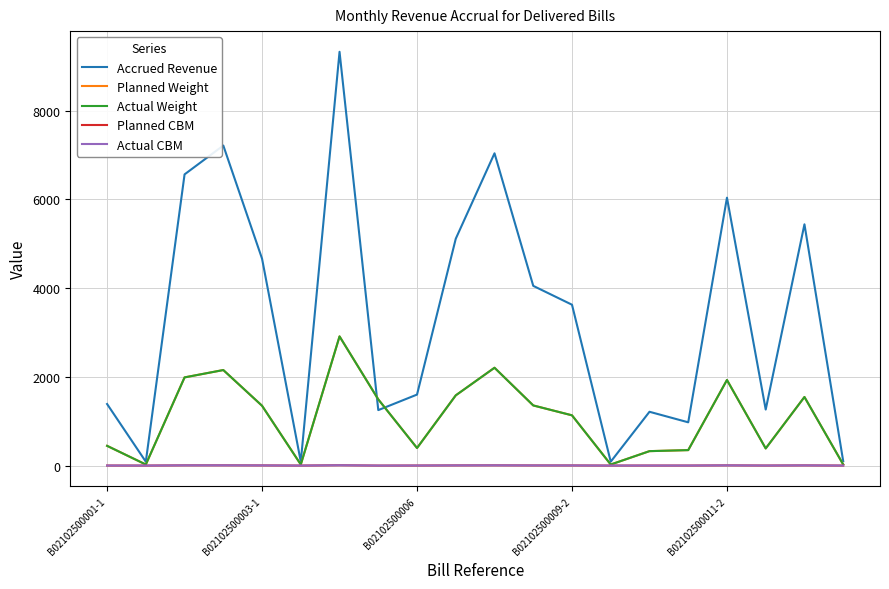

Does the chart have visible grid lines?

Yes